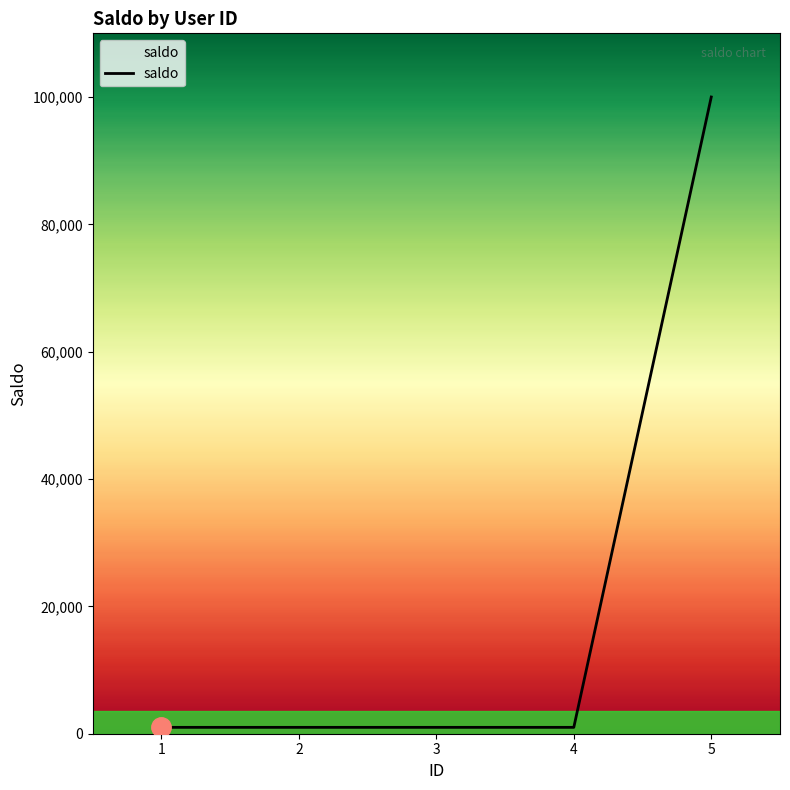

Reading left to right, what are all the values shown in this chart?

1000	1000	1000	1000	100000